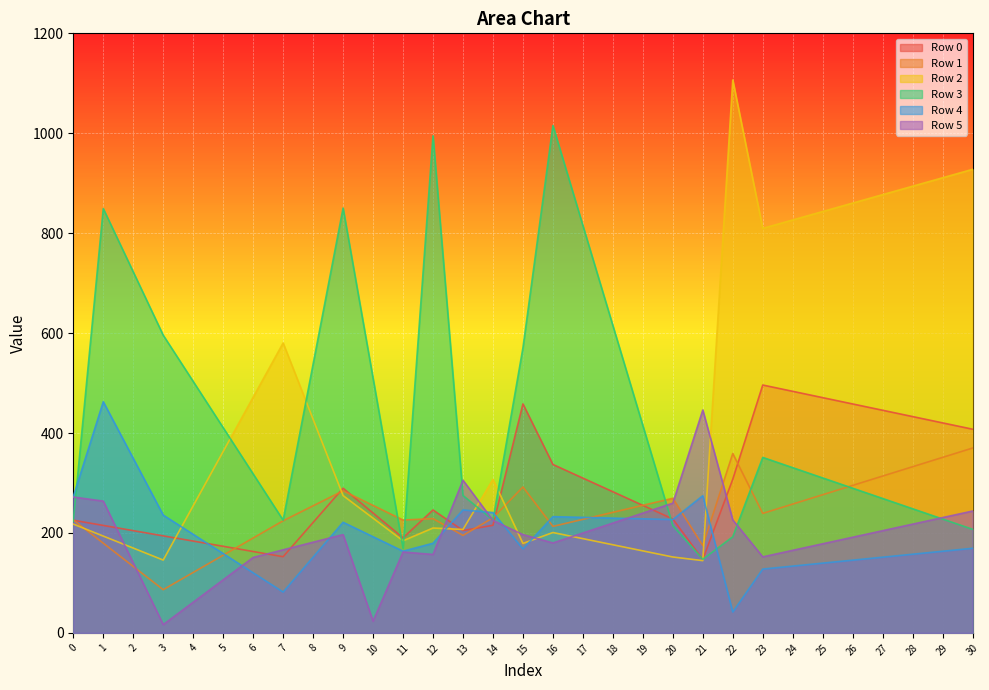

How many data points does each series have?

31